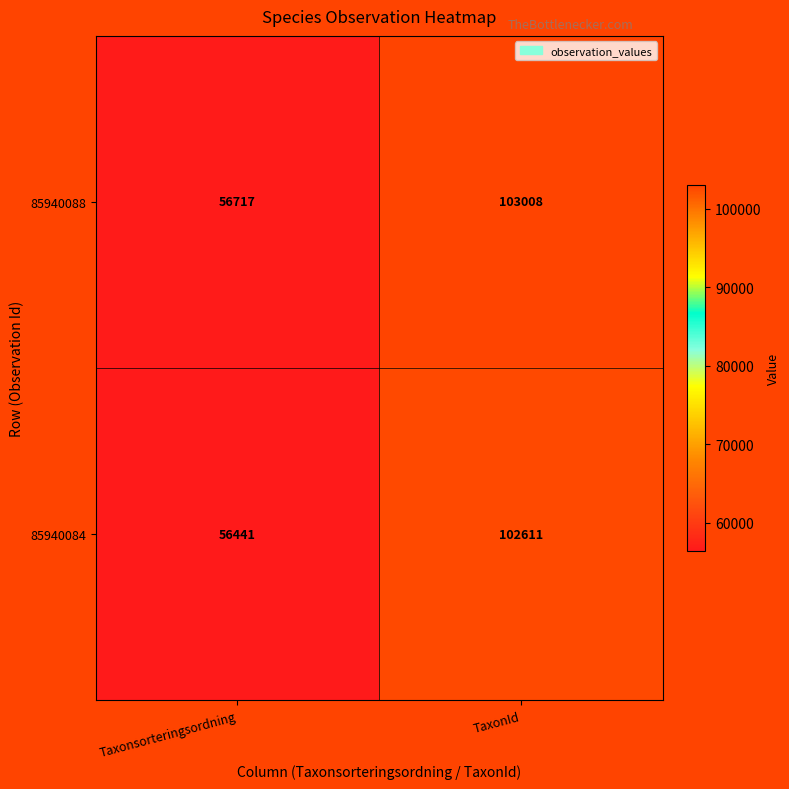

What is the difference between the 85940084 values at TaxonId and Taxonsorteringsordning?

46170